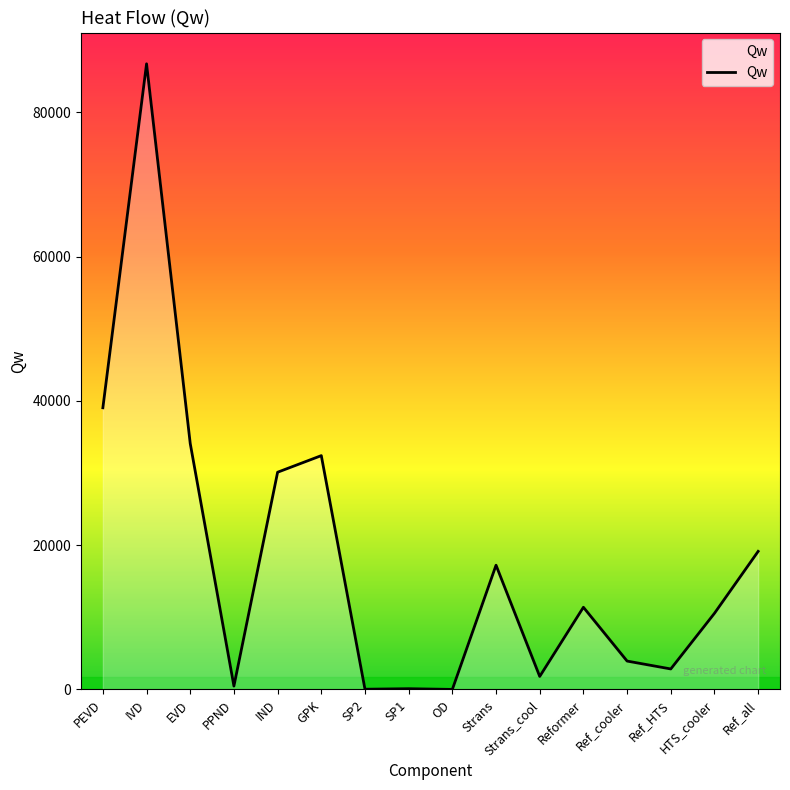

How many series are shown in this chart?

1